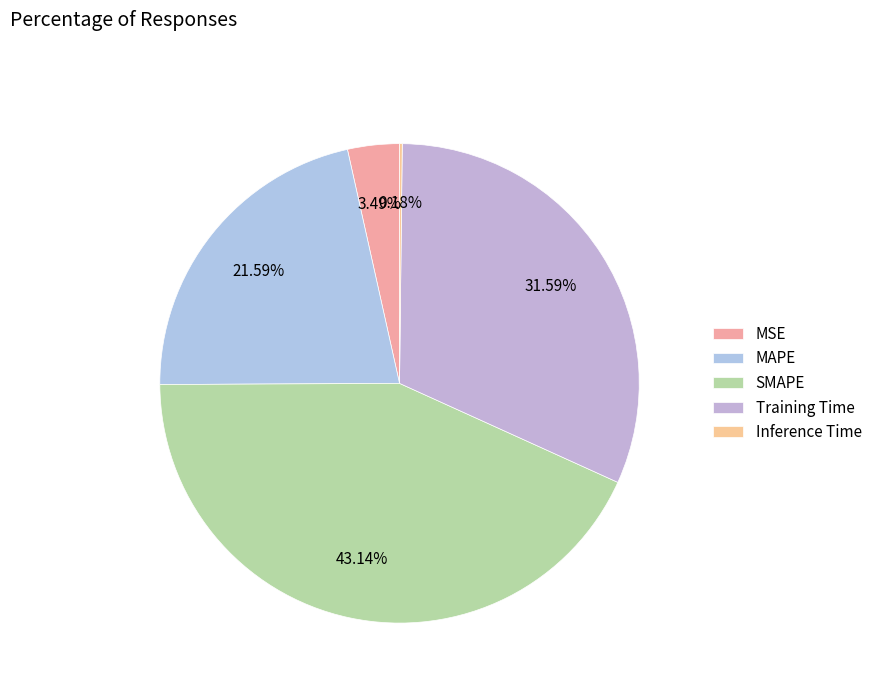

Rank the categories by value from lowest to highest.

Inference Time, MSE, MAPE, Training Time, SMAPE